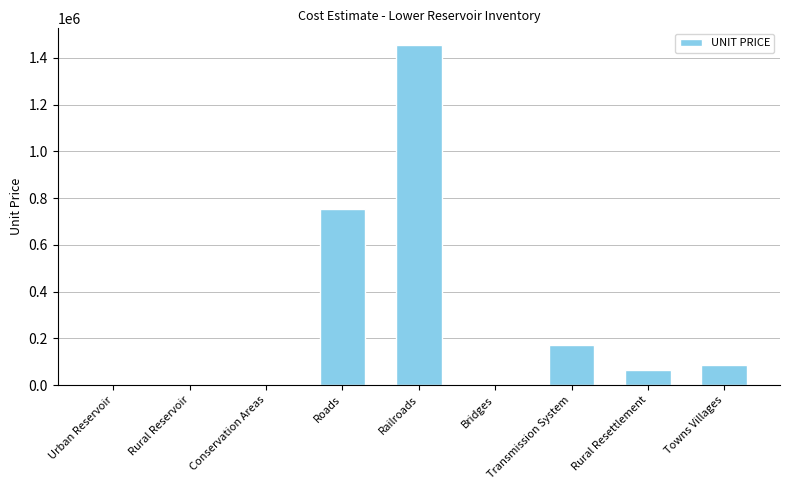

Between Towns Villages and Roads, which is larger?

Roads